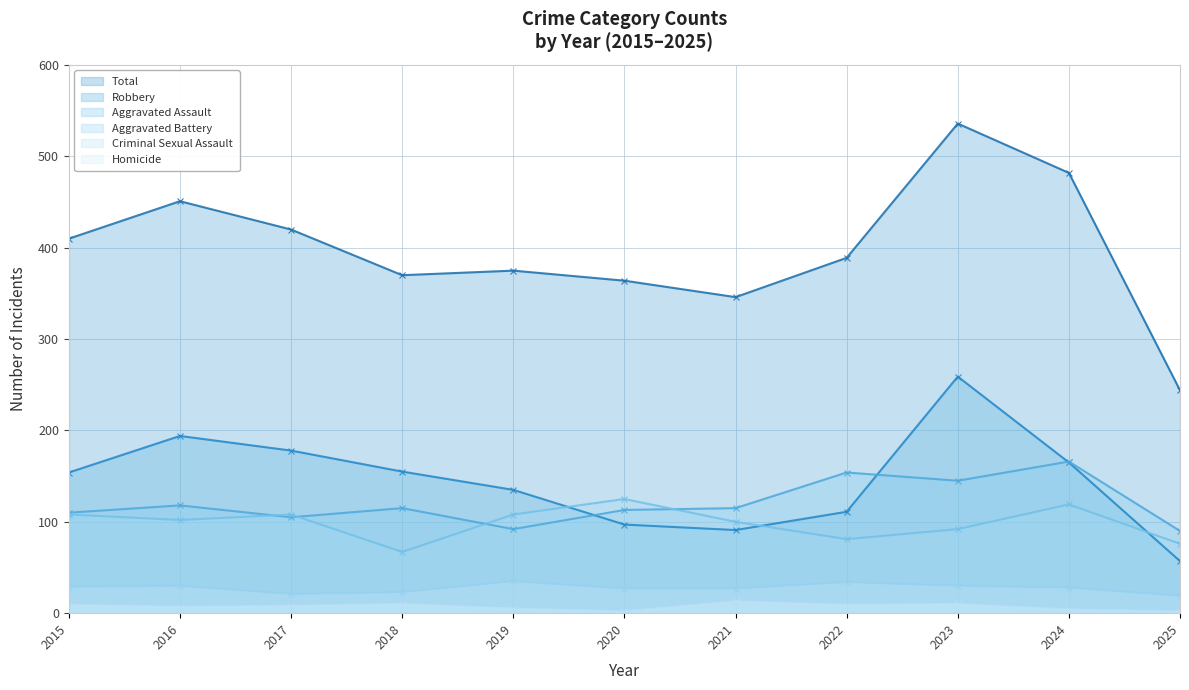

At which label is Aggravated Assault closest to 128?

2016